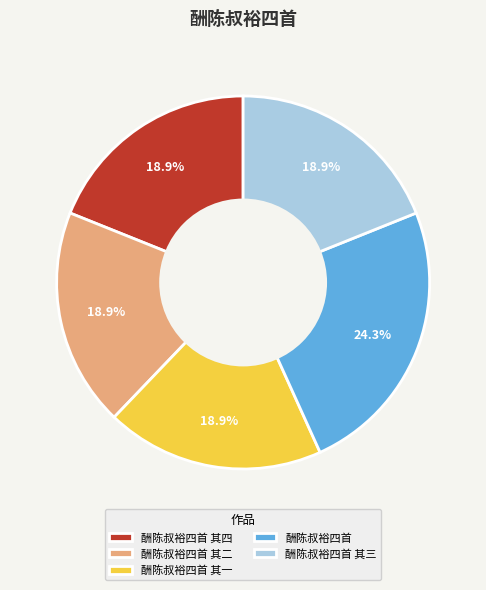

Count the number of slices in the pie.

5